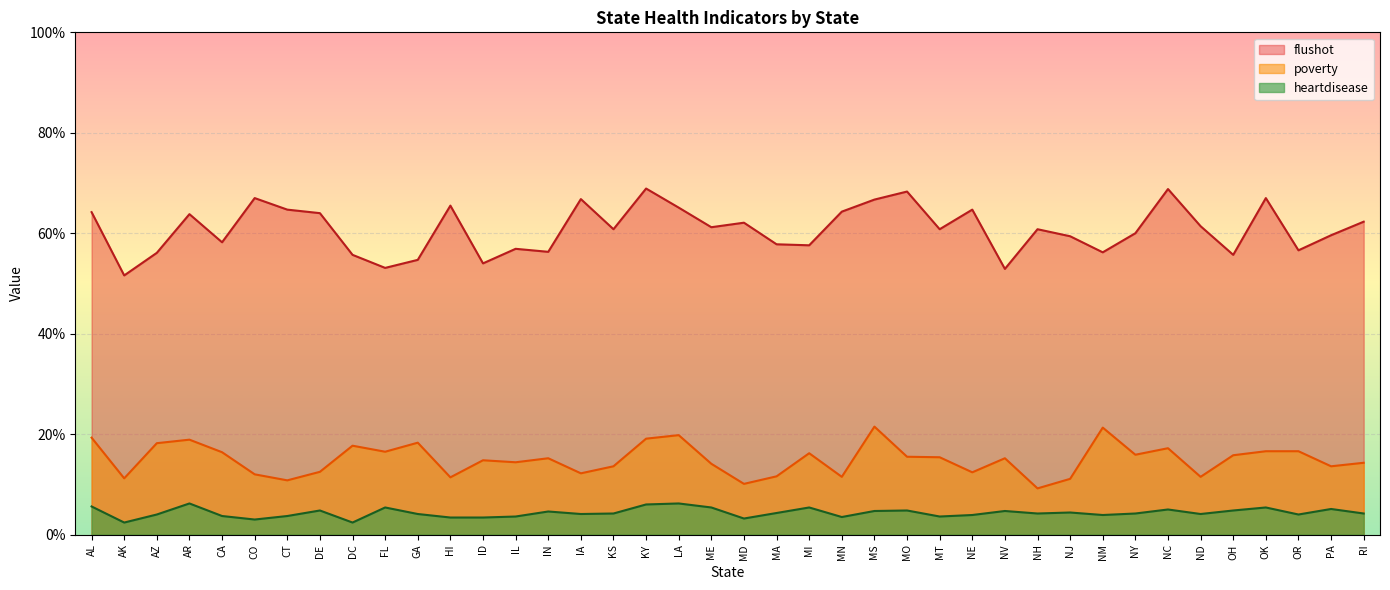

True or false: flushot and poverty intersect in this chart.

False